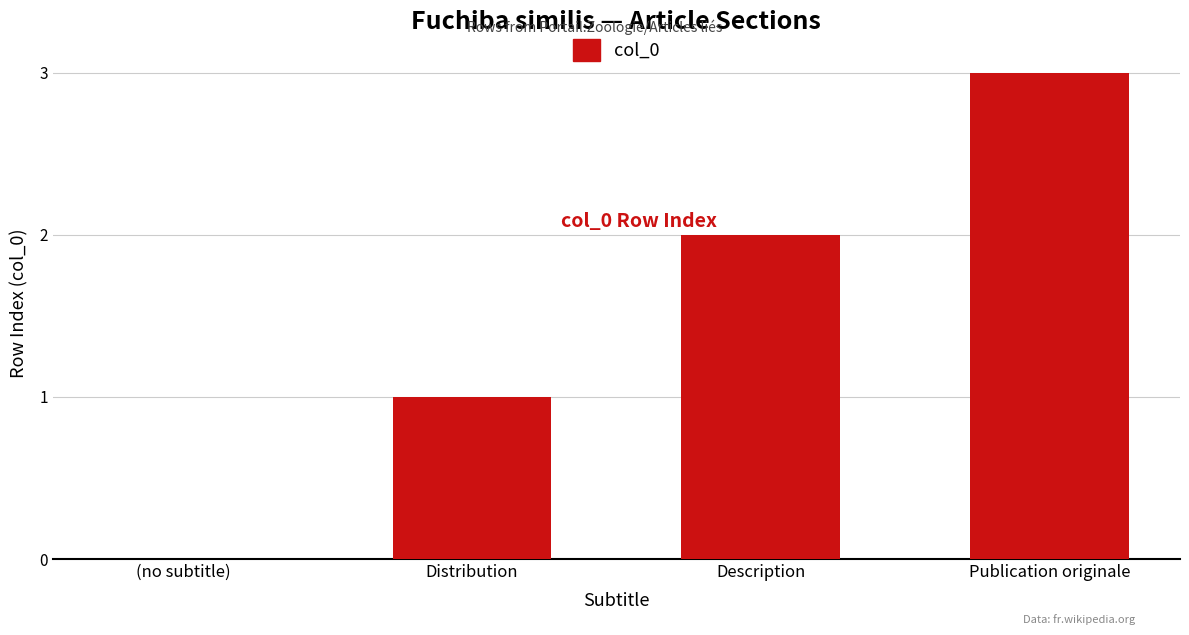

The chart shows a value of 1 at Distribution. True or false?

True